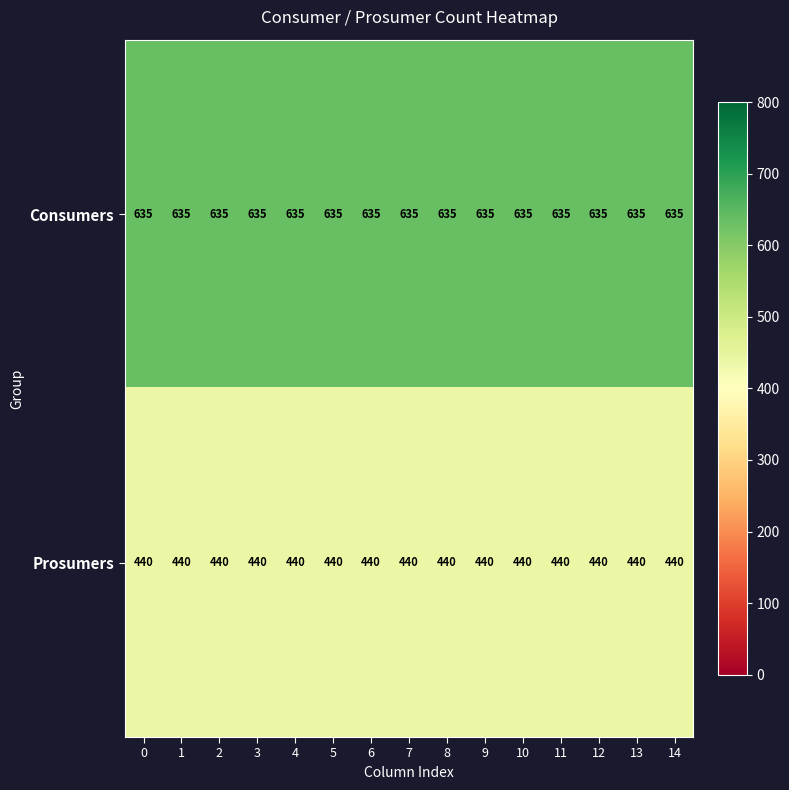

List the series in order of their overall mean, highest first.

Consumers, Prosumers